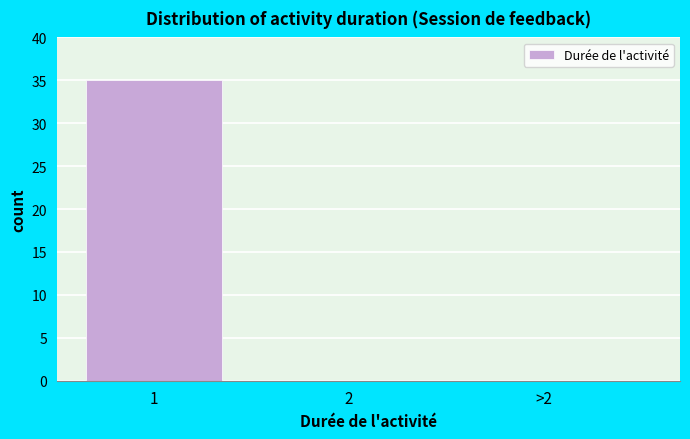

Reading right to left, extract all data points from this chart.

>2=0	2=0	1=35